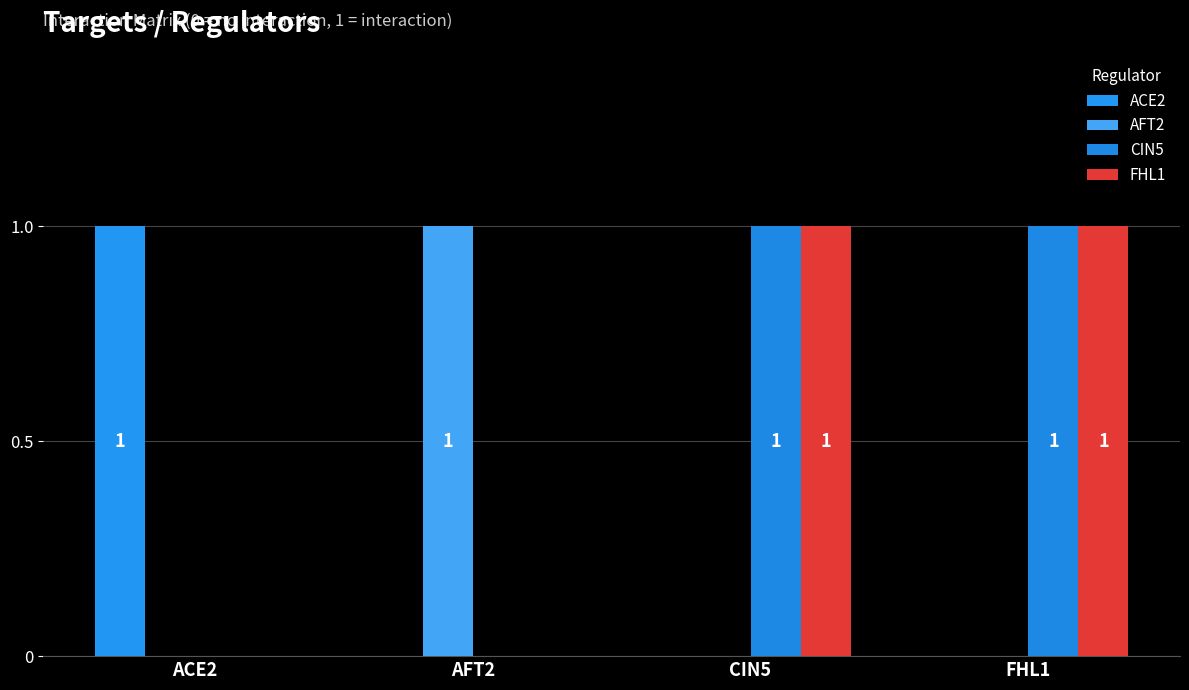

Is the value of CIN5 at AFT2 greater than the value of AFT2 at CIN5?

No